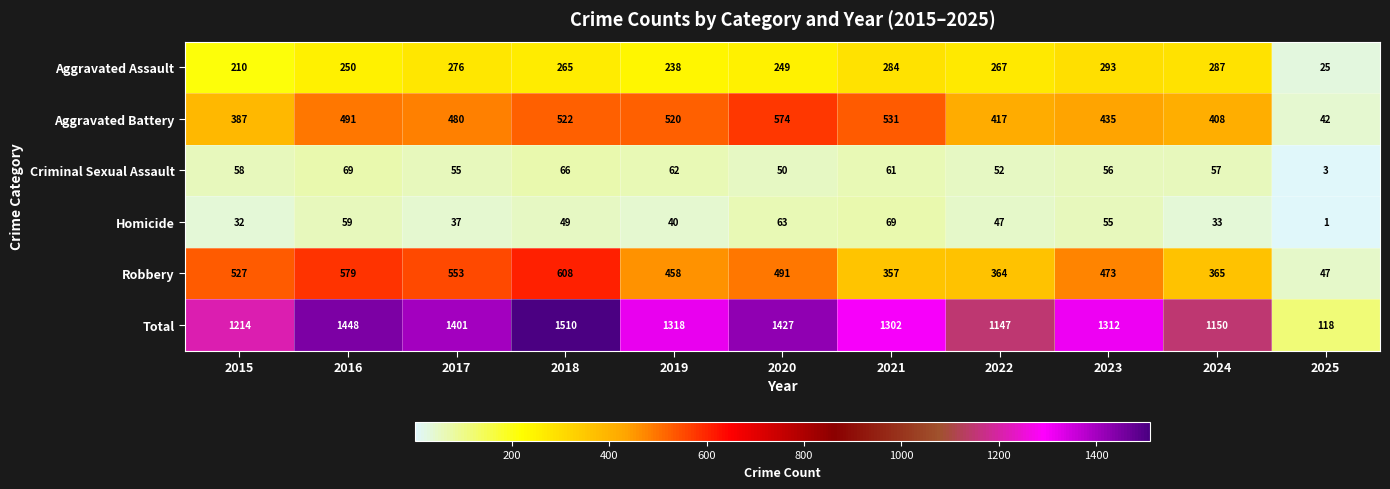

What is the total value across all series at 2019?

2636